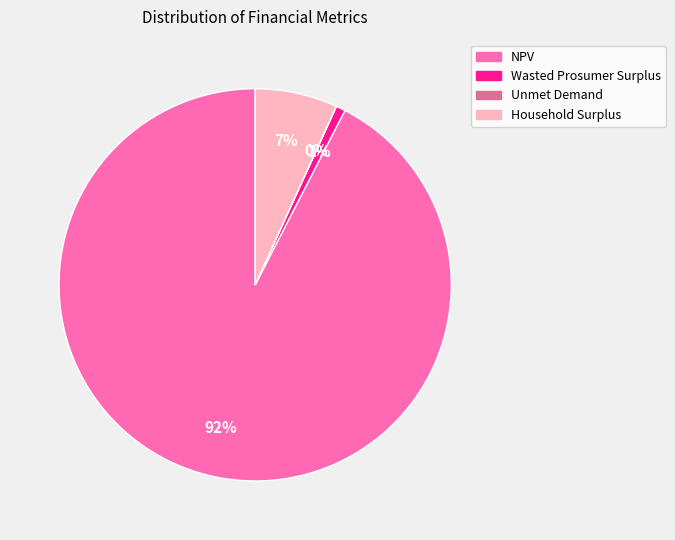

Do NPV and Household Surplus together represent more than half of the pie?

Yes